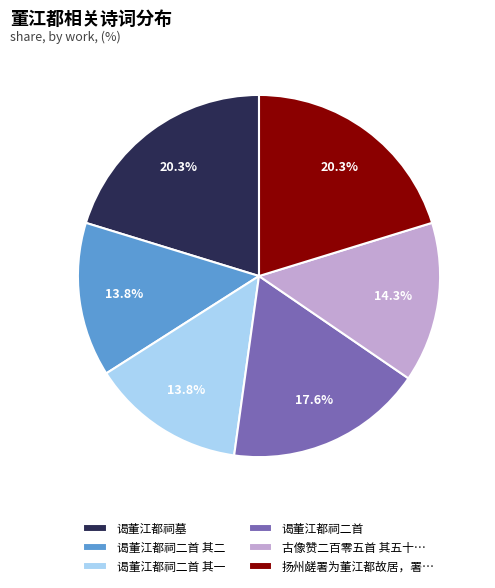

Combined, what portion of the pie is 古像赞二百零五首 其五十… and 谒董江都祠二首 其一?

28.1%